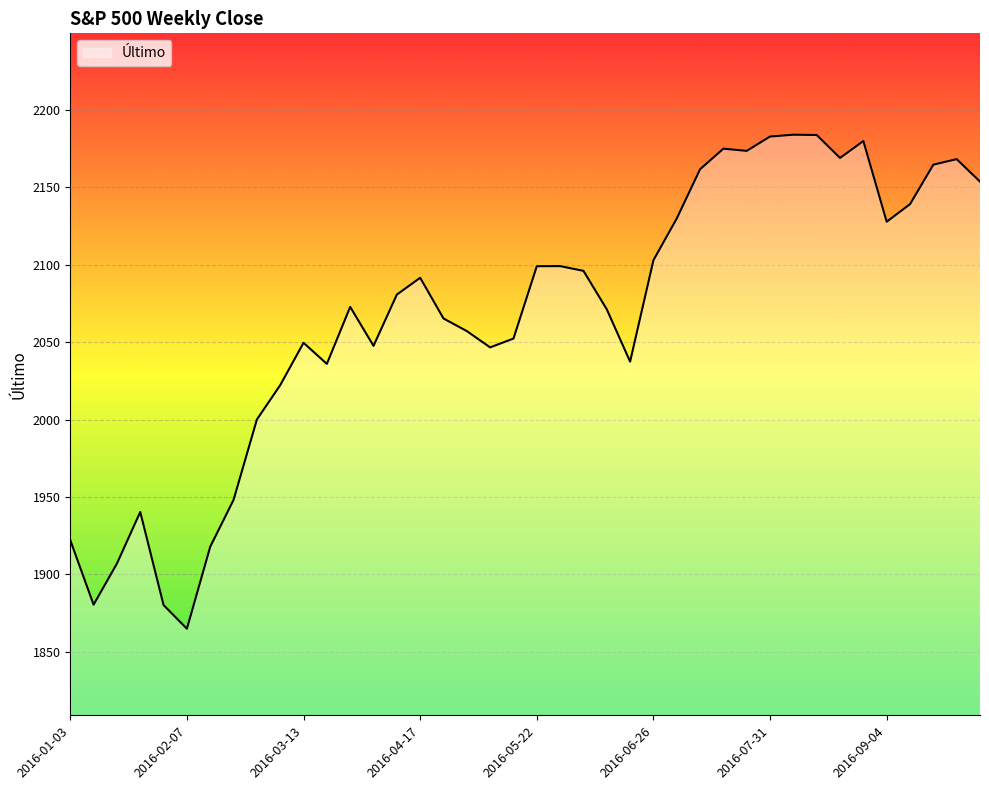

What is the maximum value shown in the chart?

2184.1